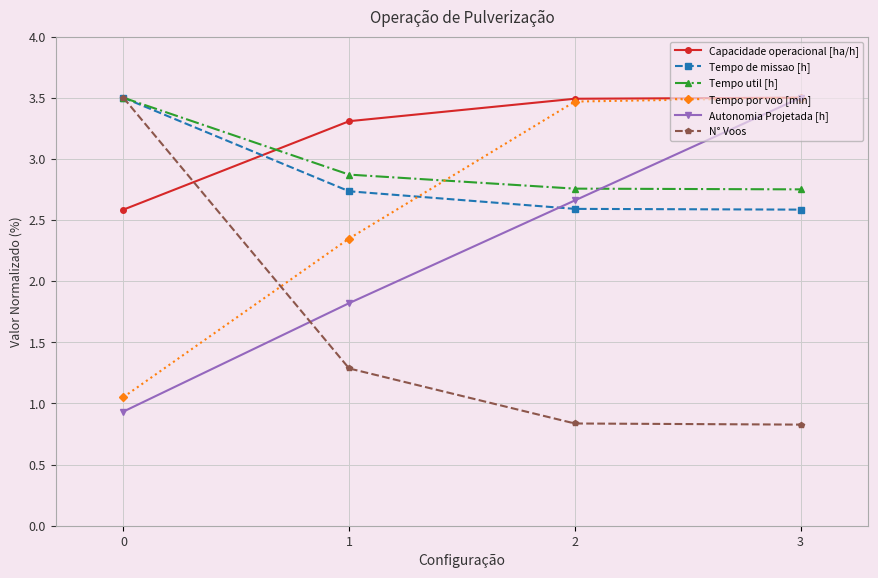

What is the sum of the N° Voos values at 1 and 2?

2.1